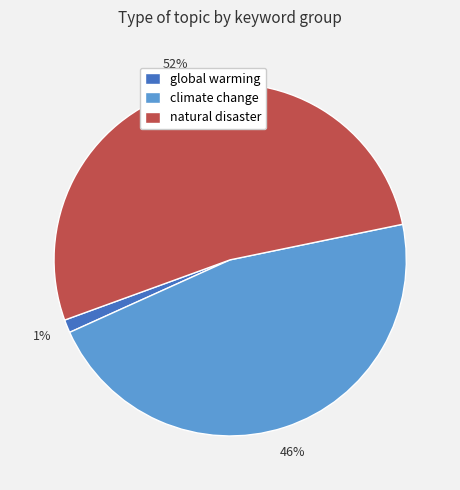

Which slice is the smallest?

global warming